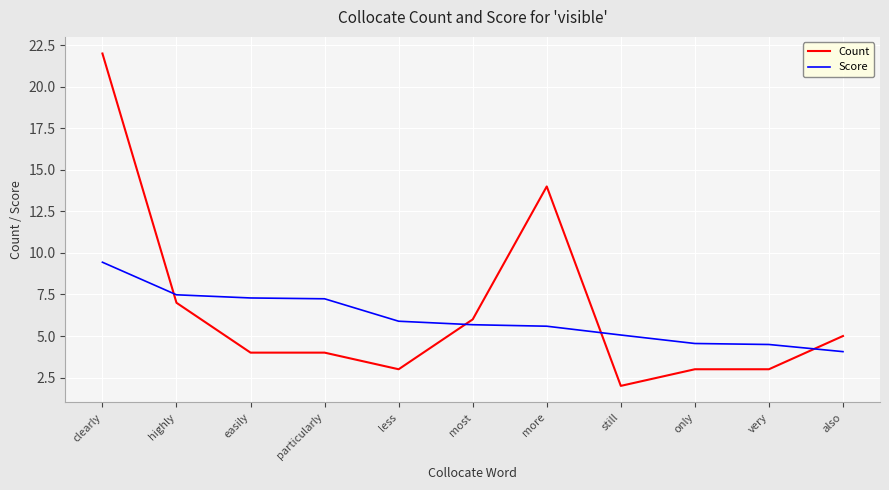

Which series has the largest range (max minus min)?

Count